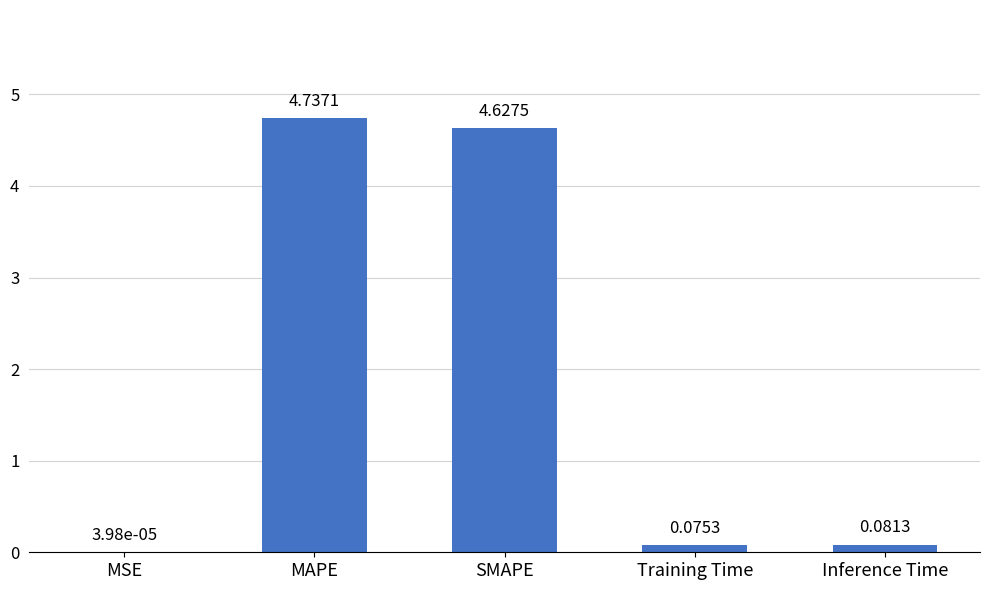

At which label is the value closest to 2?

Inference Time